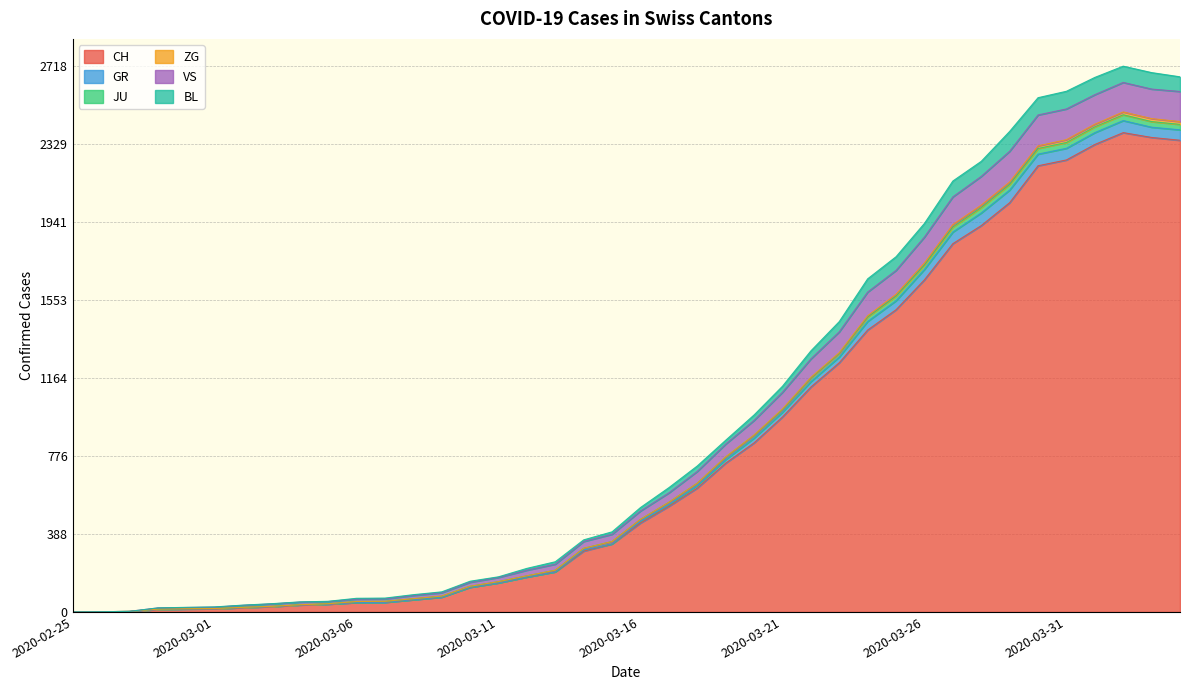

True or false: VS and CH intersect in this chart.

False